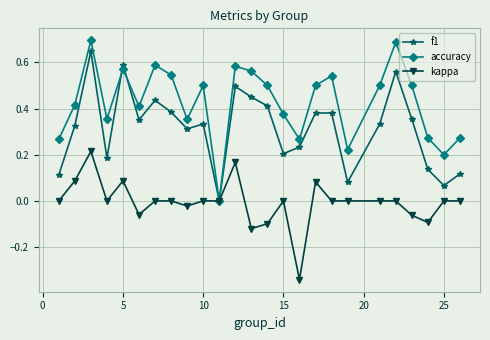

What are all the series names shown in the legend?

f1, accuracy, kappa